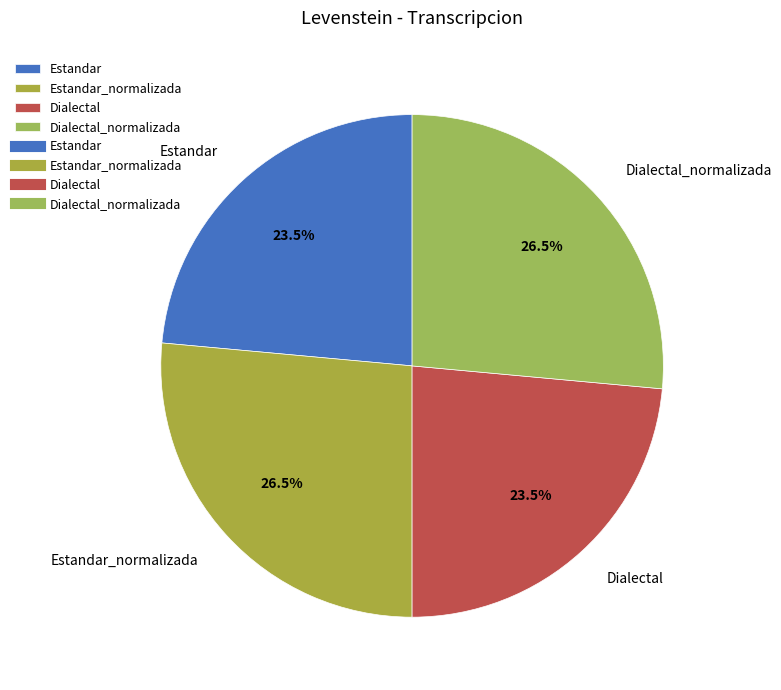

Does Dialectal account for over 50% of the chart?

No